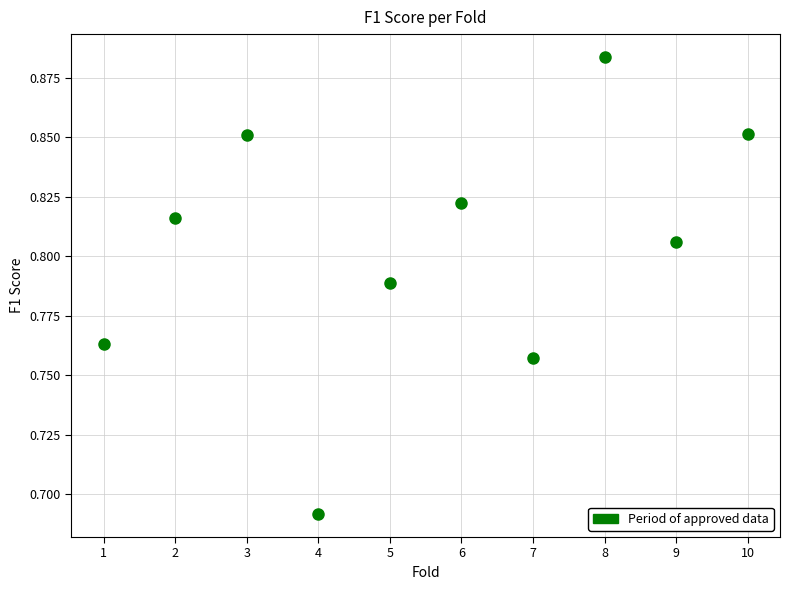

What is the range of X values (max minus min)?

9.0